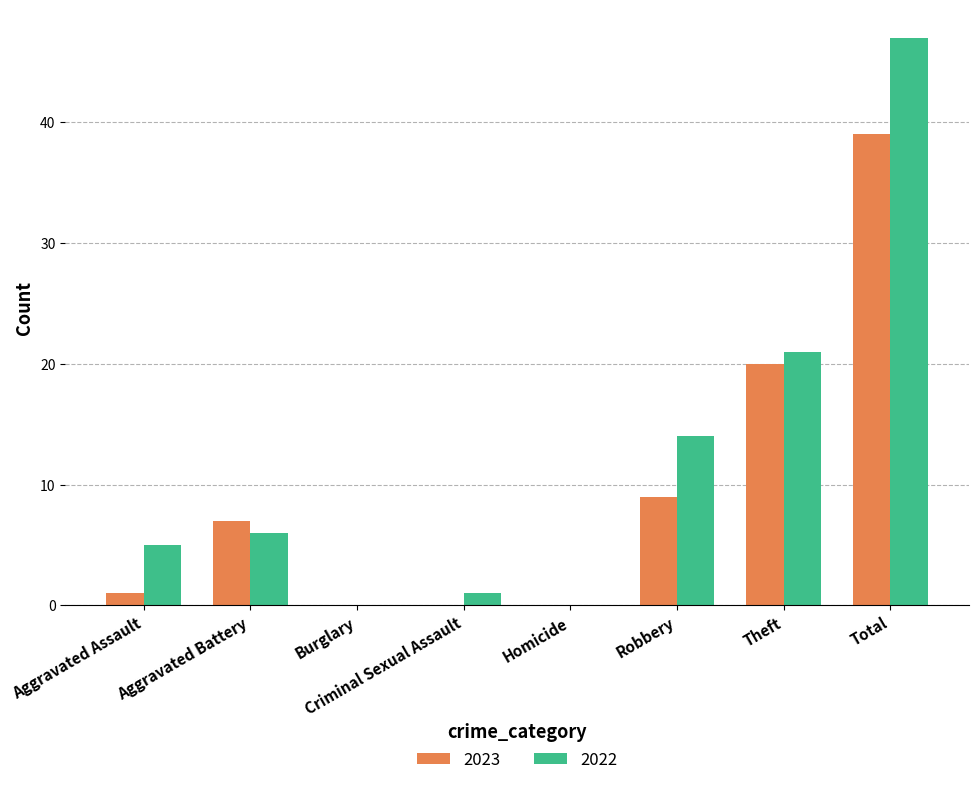

What is the sum of the 2022 values at Robbery and Theft?

35